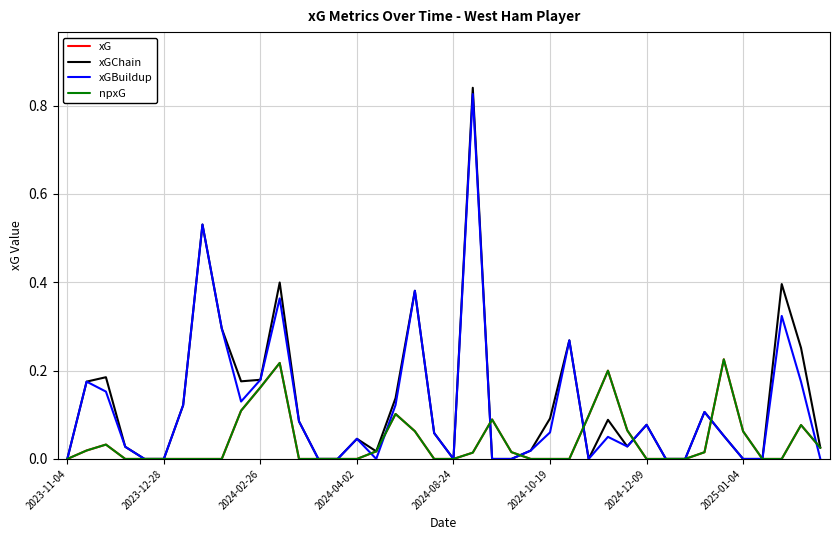

Is this an area chart (filled region under the line)?

No